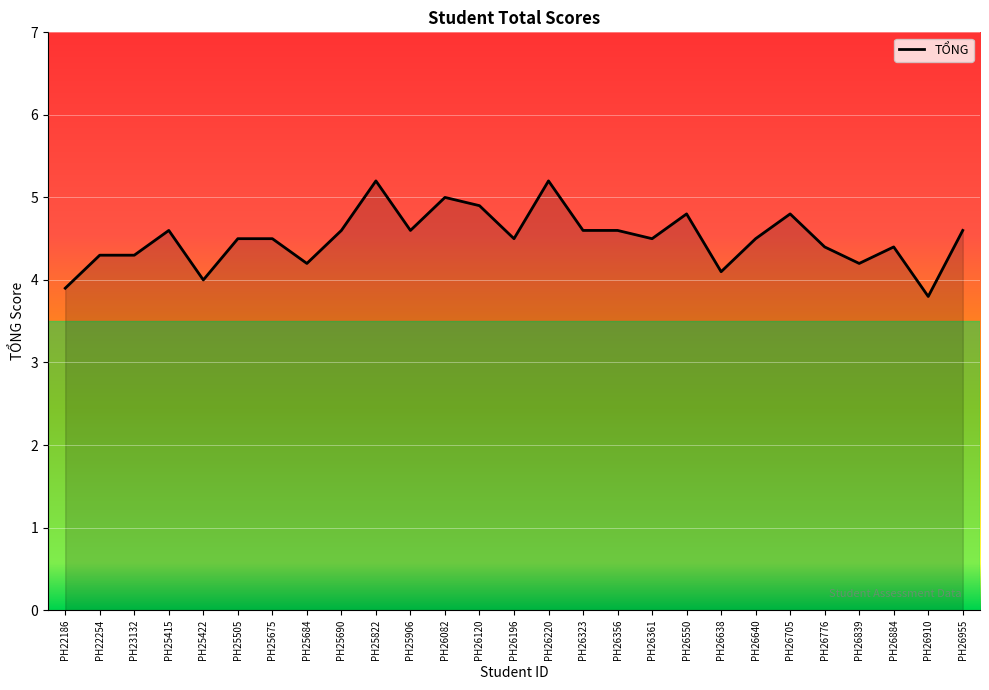

Reading left to right, list all the values displayed in this chart.

PH22186=3.9	PH22254=4.3	PH23132=4.3	PH25415=4.6	PH25422=4.0	PH25505=4.5	PH25675=4.5	PH25684=4.2	PH25690=4.6	PH25822=5.2	PH25906=4.6	PH26082=5.0	PH26120=4.9	PH26196=4.5	PH26220=5.2	PH26323=4.6	PH26356=4.6	PH26361=4.5	PH26550=4.8	PH26638=4.1	PH26640=4.5	PH26705=4.8	PH26776=4.4	PH26839=4.2	PH26884=4.4	PH26910=3.8	PH26955=4.6